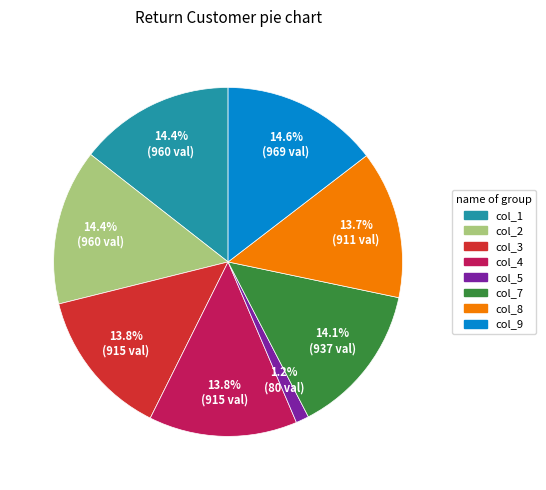

How many segments does this pie chart have?

8